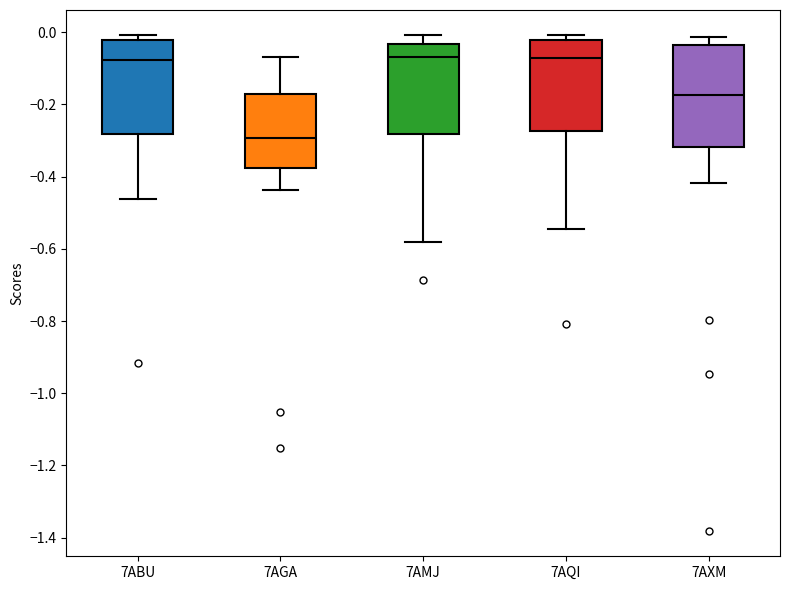

Reading left to right, transcribe this box plot: for each box, give where its median line is, the range the box spans, and where its two whiskers end, as read against the y-axis. The values are not printed on the chart, so give them approximately, as read against the axis.

7ABU: median -0.08, box -0.28 to -0.02, whiskers -0.46 to 0.00
7AGA: median -0.30, box -0.38 to -0.18, whiskers -0.44 to -0.06
7AMJ: median -0.06, box -0.28 to -0.04, whiskers -0.58 to 0.00
7AQI: median -0.08, box -0.28 to -0.02, whiskers -0.54 to 0.00
7AXM: median -0.18, box -0.32 to -0.04, whiskers -0.42 to -0.02